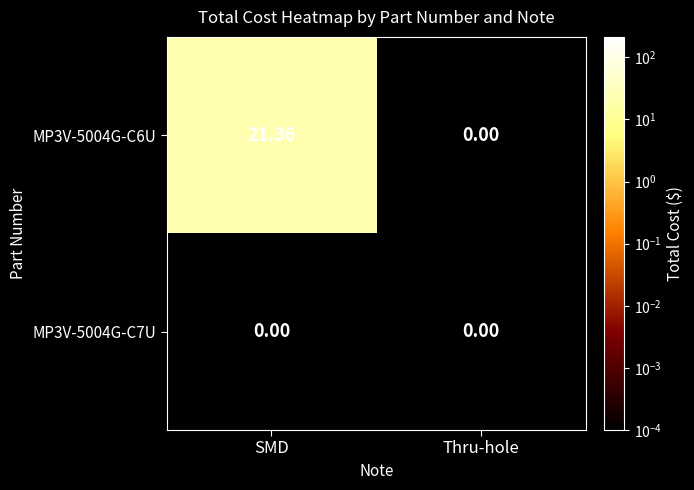

Is the value of MP3V-5004G-C6U at SMD greater than the value of MP3V-5004G-C7U at SMD?

Yes